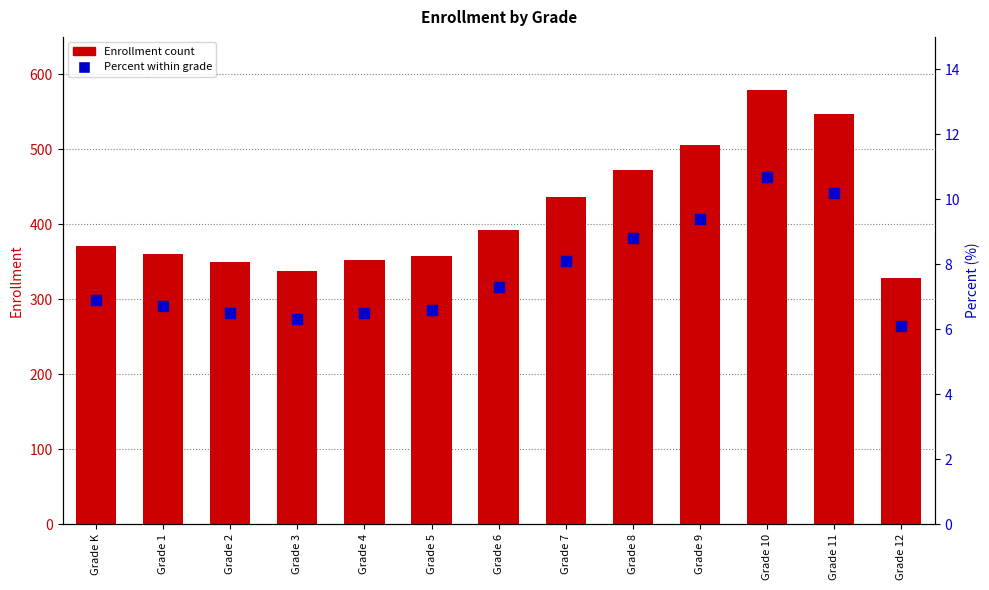

Which series contains the lowest Y value?

Percent within grade